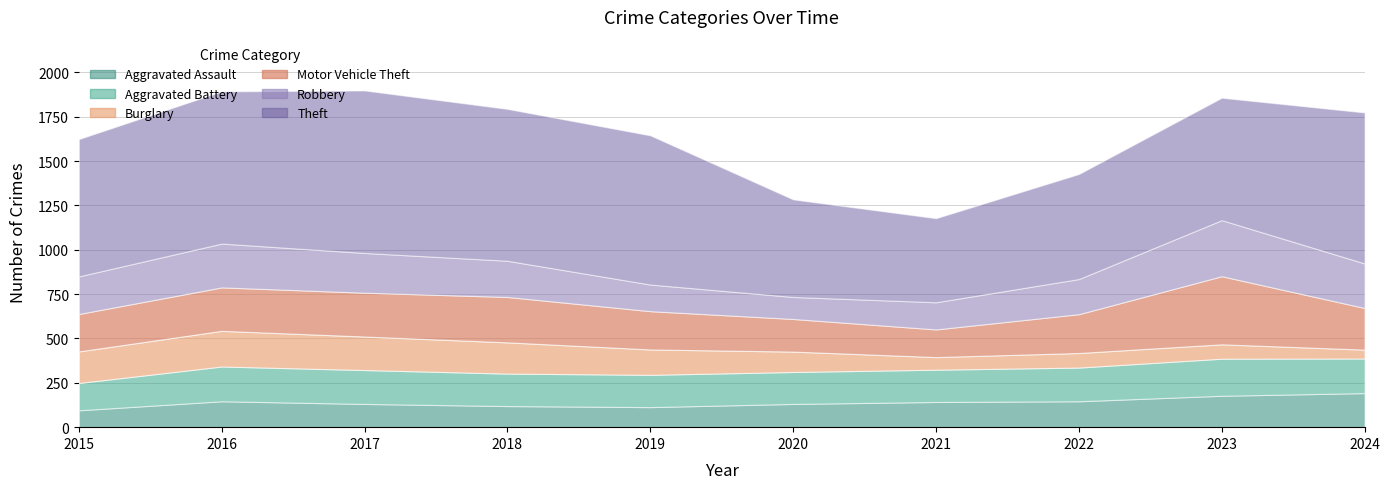

What is the highest value of the Motor Vehicle Theft series?

384